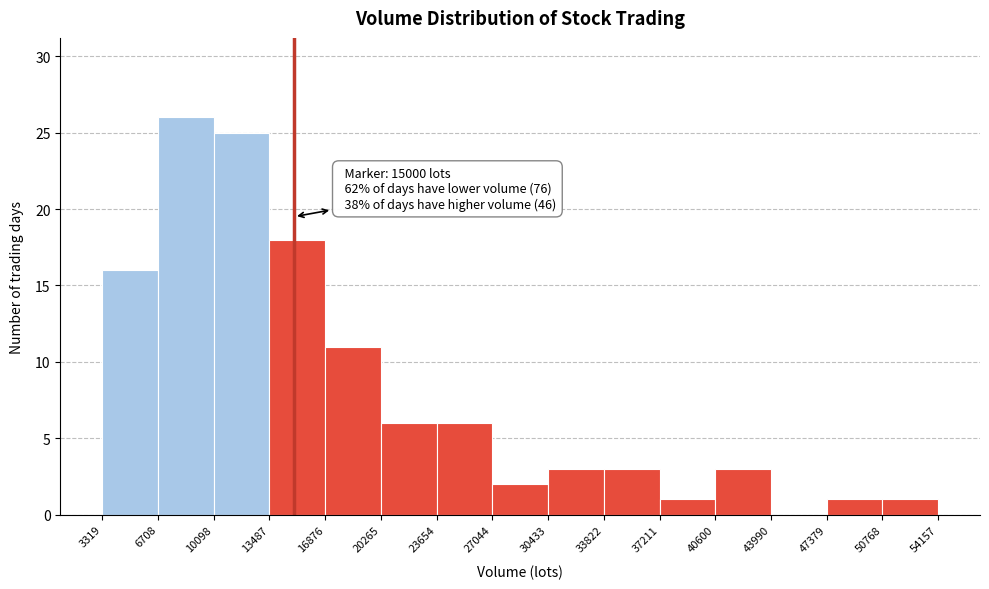

Which range on the x-axis has the tallest bar?

6708 to 10098